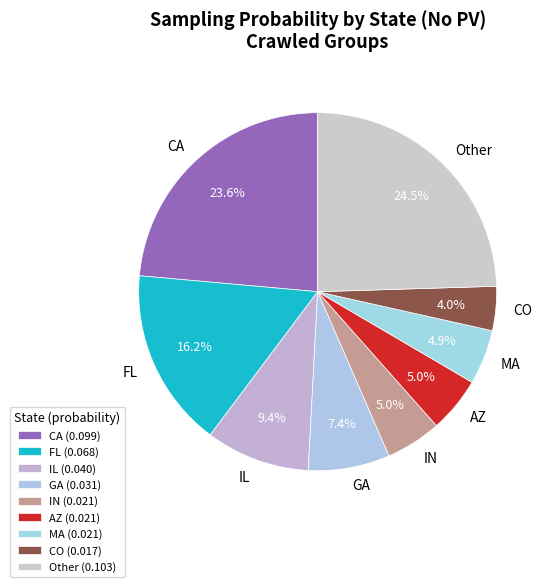

To the nearest percent, what portion does IL represent?

9%